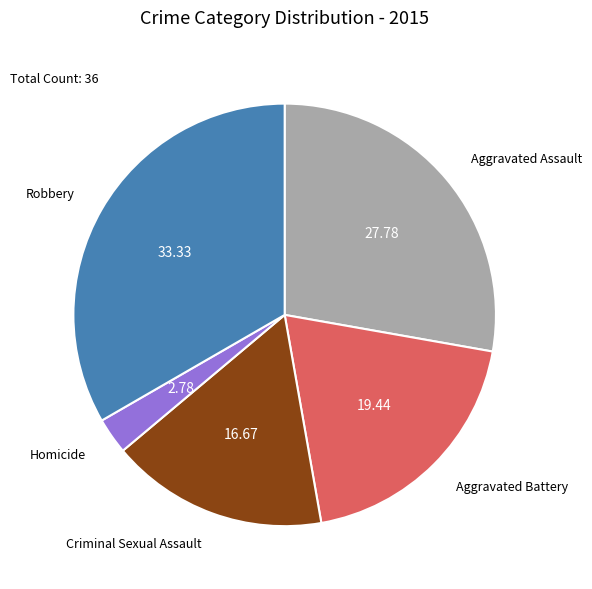

Rank the categories by value from highest to lowest.

Robbery, Aggravated Assault, Aggravated Battery, Criminal Sexual Assault, Homicide